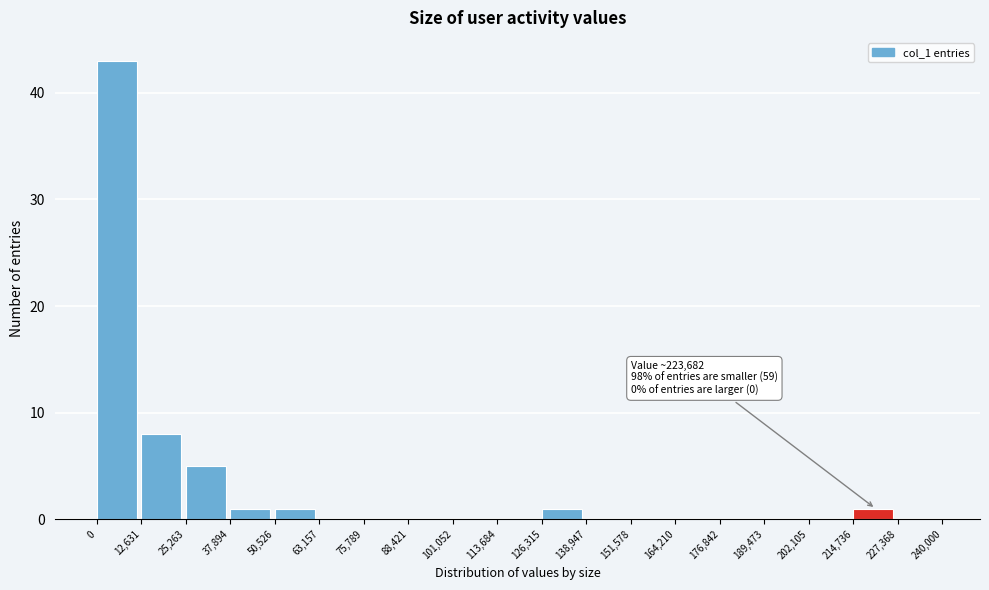

Over which range of the x-axis is the bar tallest?

0 to 12,631